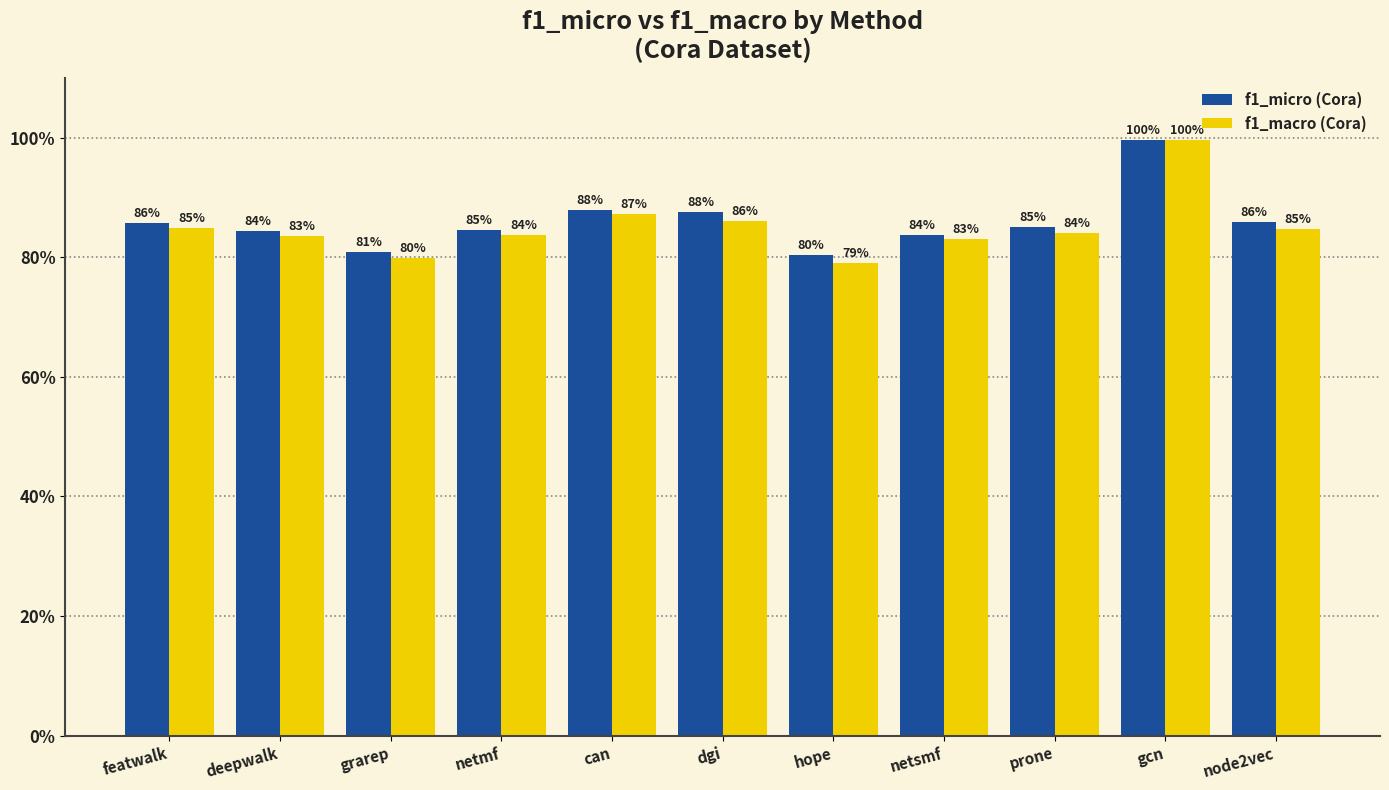

The f1_macro (Cora) series shows 0.9 at can. True or false?

True